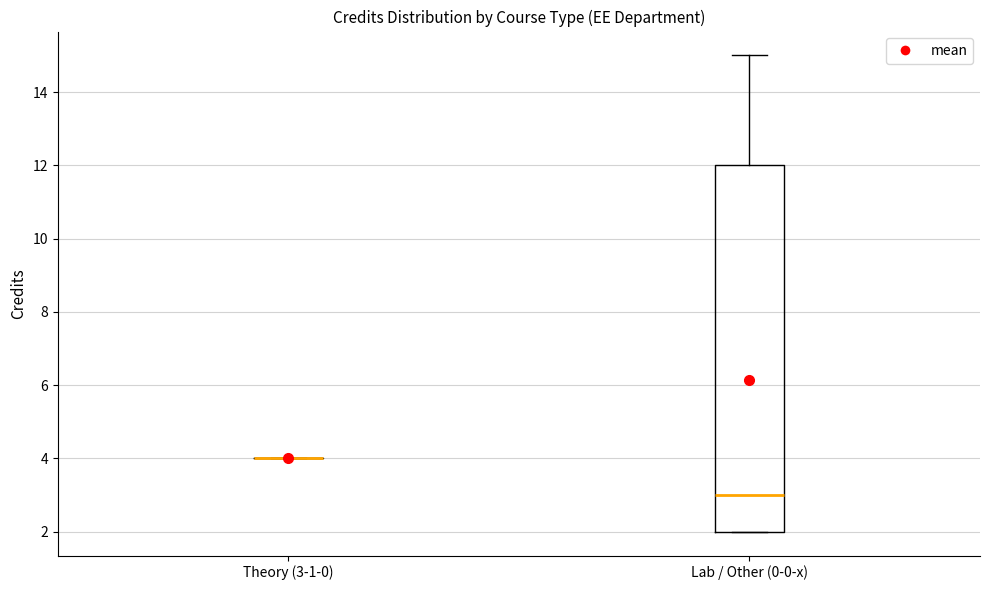

Reading left to right, transcribe this box plot: for each box, give where its median line is, the range the box spans, and where its two whiskers end, as read against the y-axis. The values are not printed on the chart, so give them approximately, as read against the axis.

Theory (3-1-0): box collapsed to a line at 4, whiskers 4 to 4
Lab / Other (0-0-x): median 3, box 2 to 12, whiskers 2 to 15